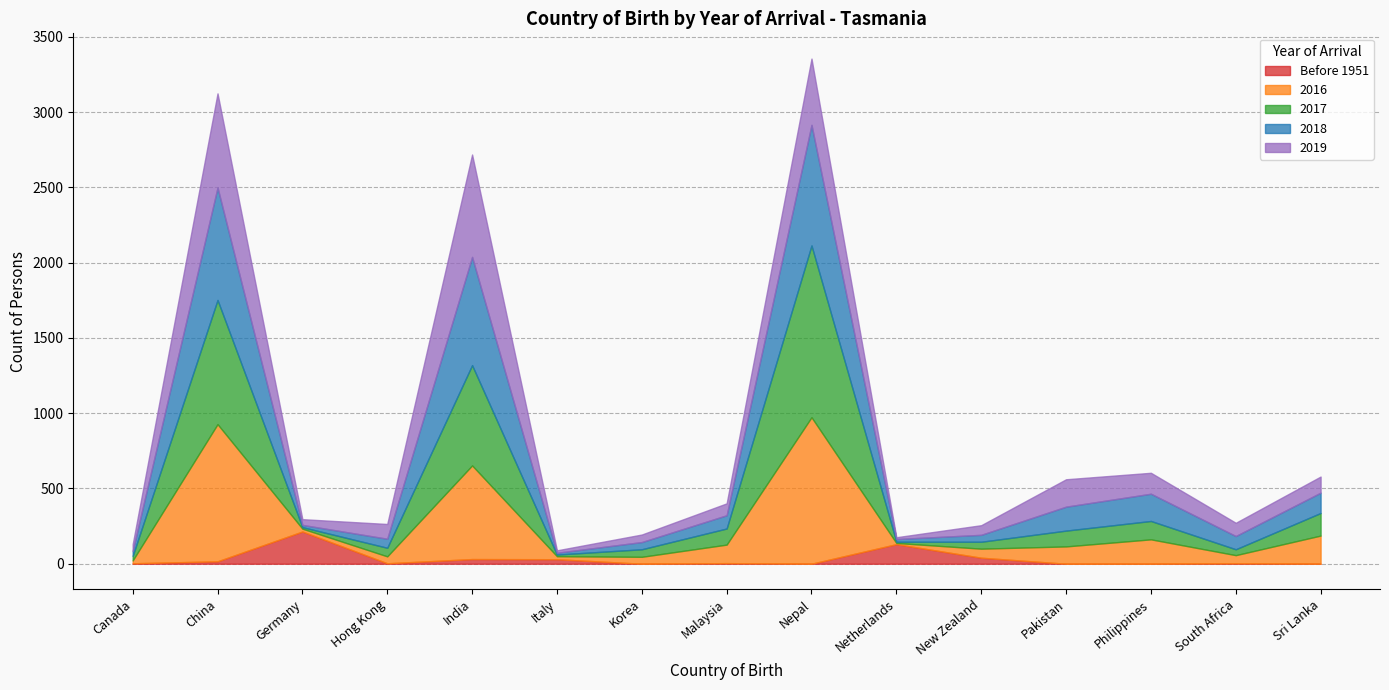

What is the highest value of the Before 1951 series?

214